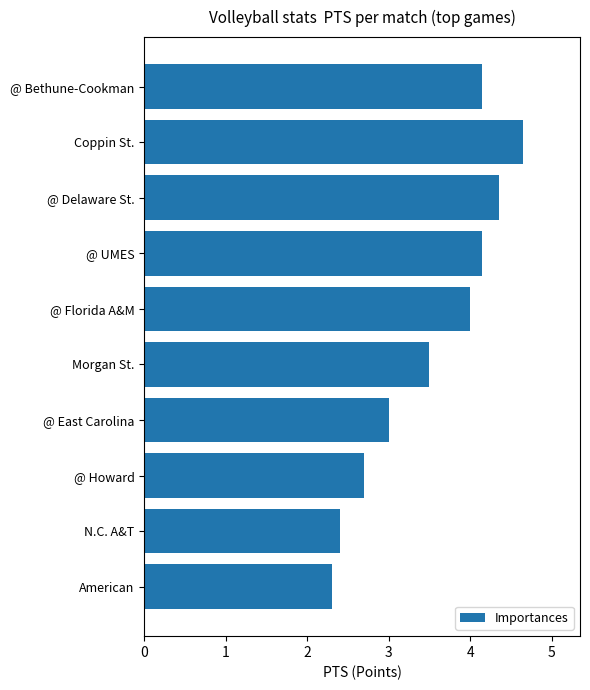

What position from the top is @ Delaware St.?

3